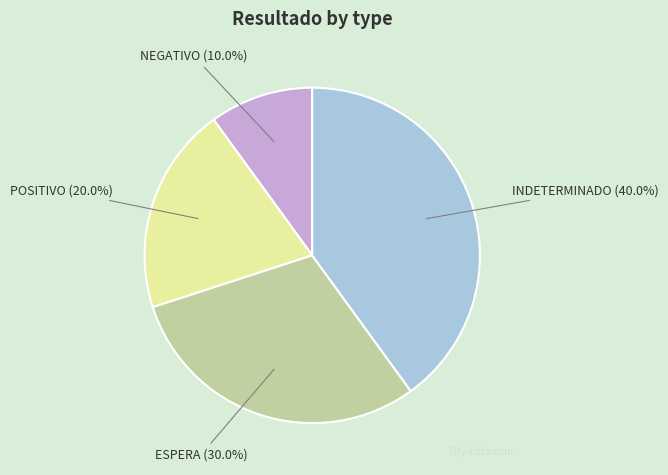

Is there a majority slice in this chart?

No